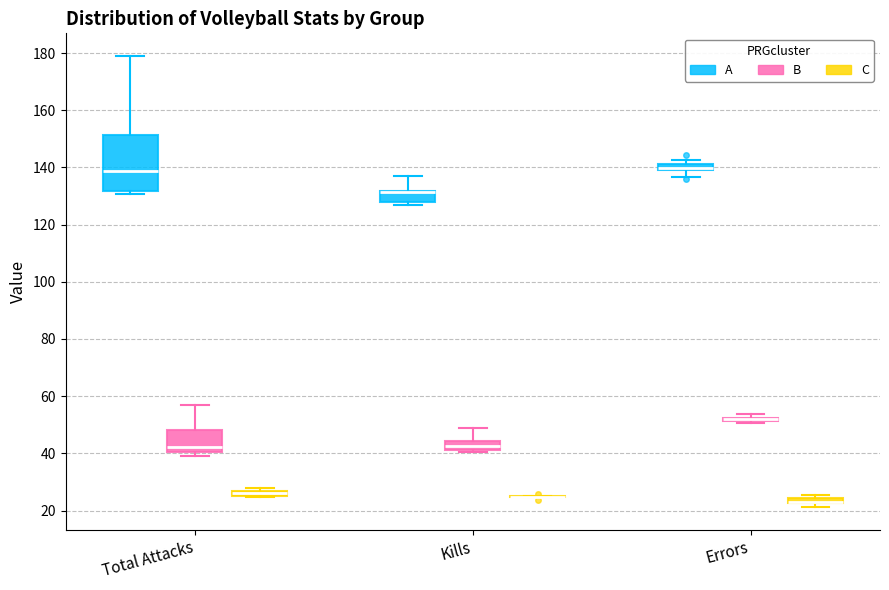

Which box is the tallest, from its lower edge to its upper edge?

Total Attacks (A)